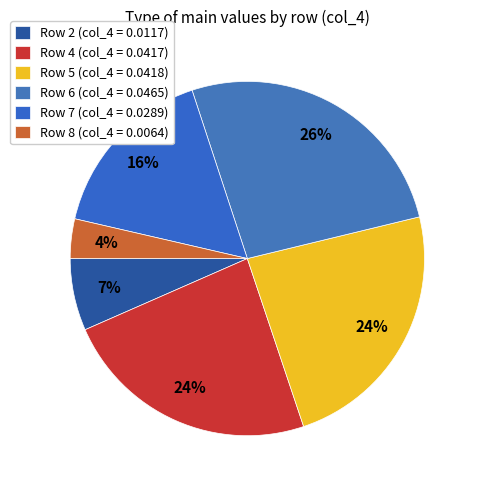

To the nearest percent, what is the average slice percentage?

17%